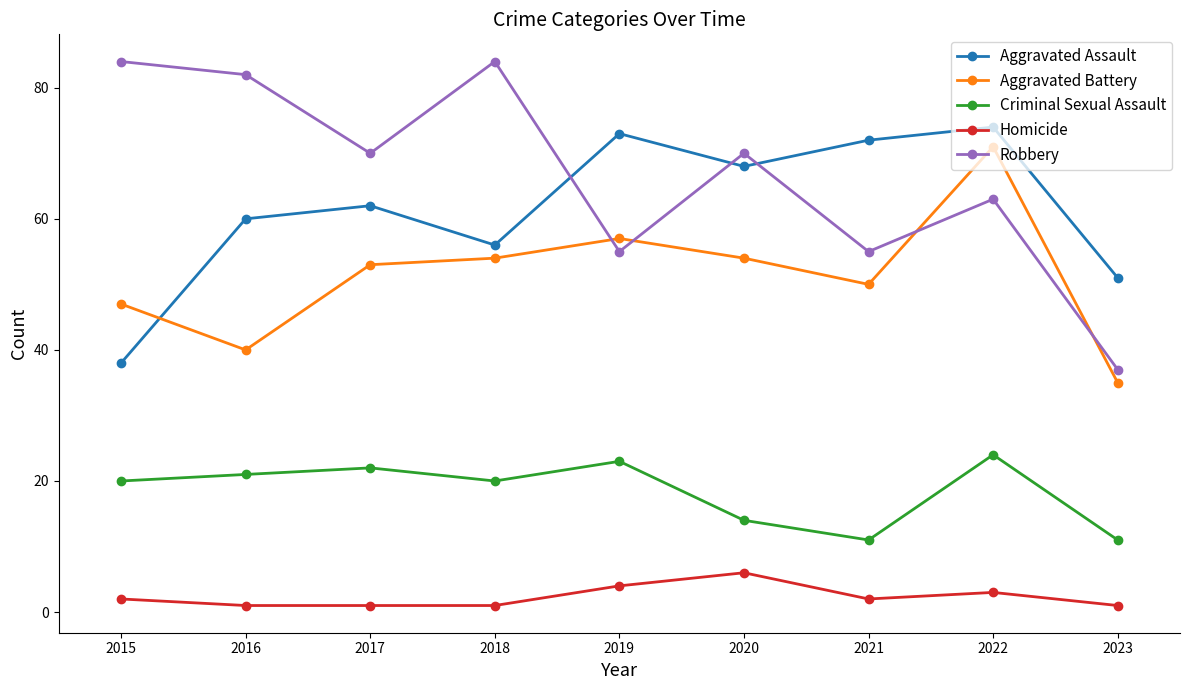

At 2021, list the series in order from largest to smallest.

Aggravated Assault, Robbery, Aggravated Battery, Criminal Sexual Assault, Homicide